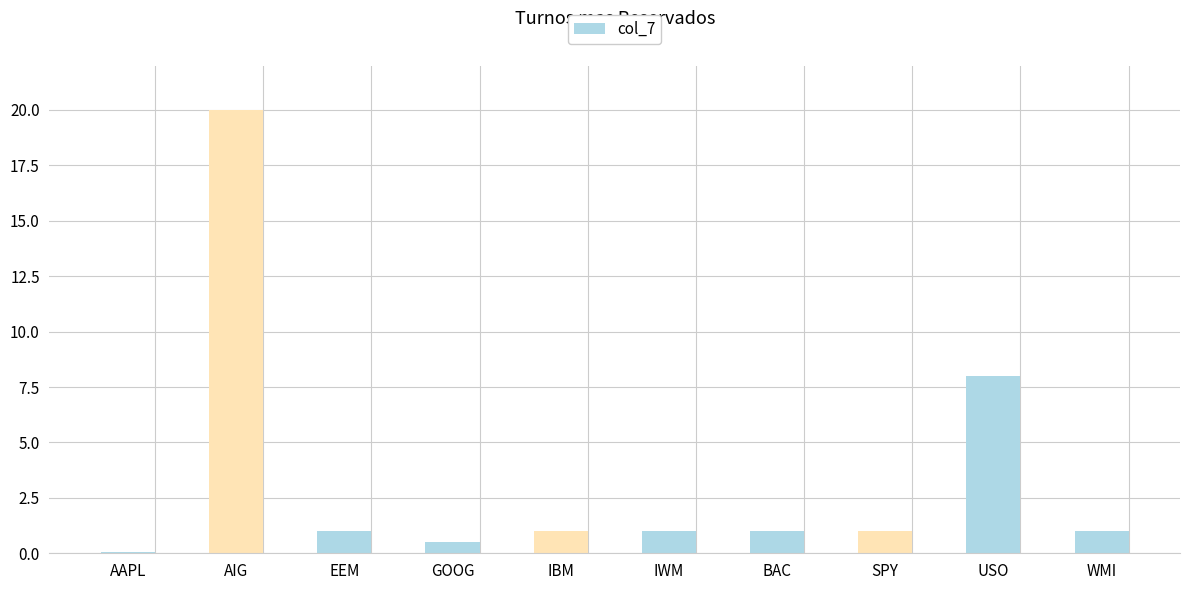

What is the maximum value shown in the chart?

20.0